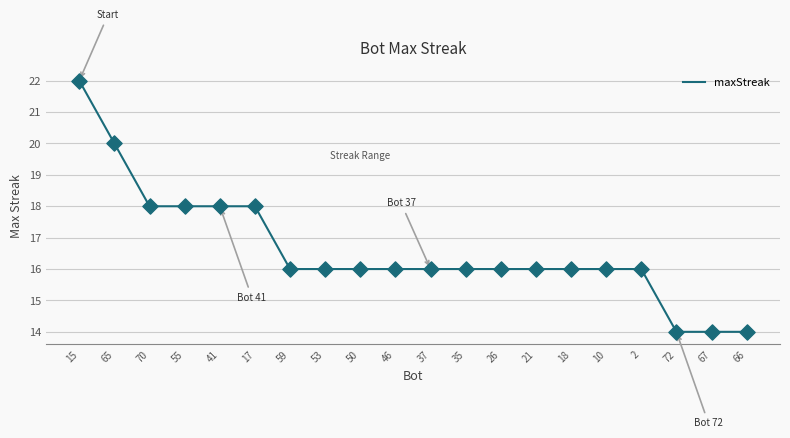

Which has a higher value, 26 or 67?

26